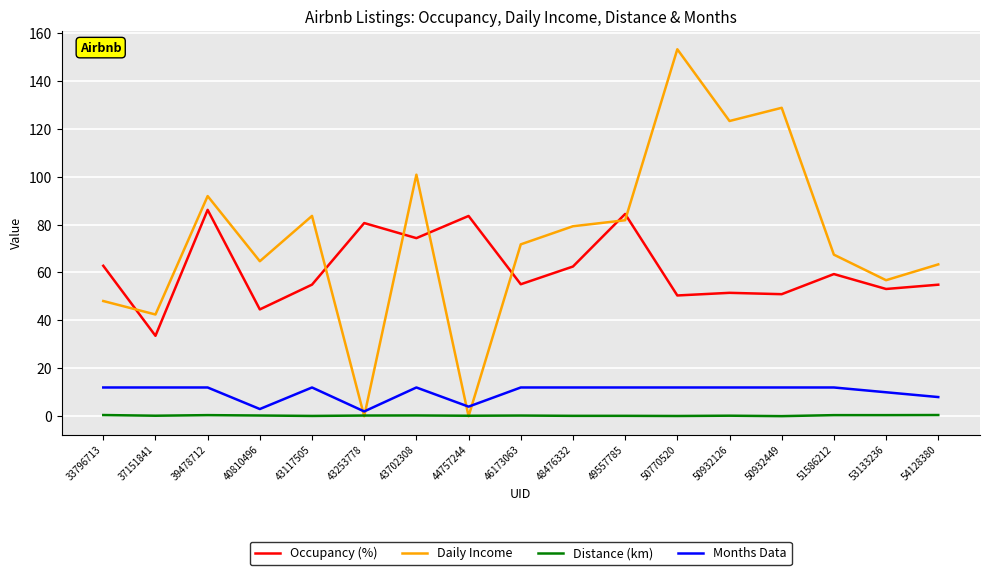

What is the total value across all series at 50932126?

187.0